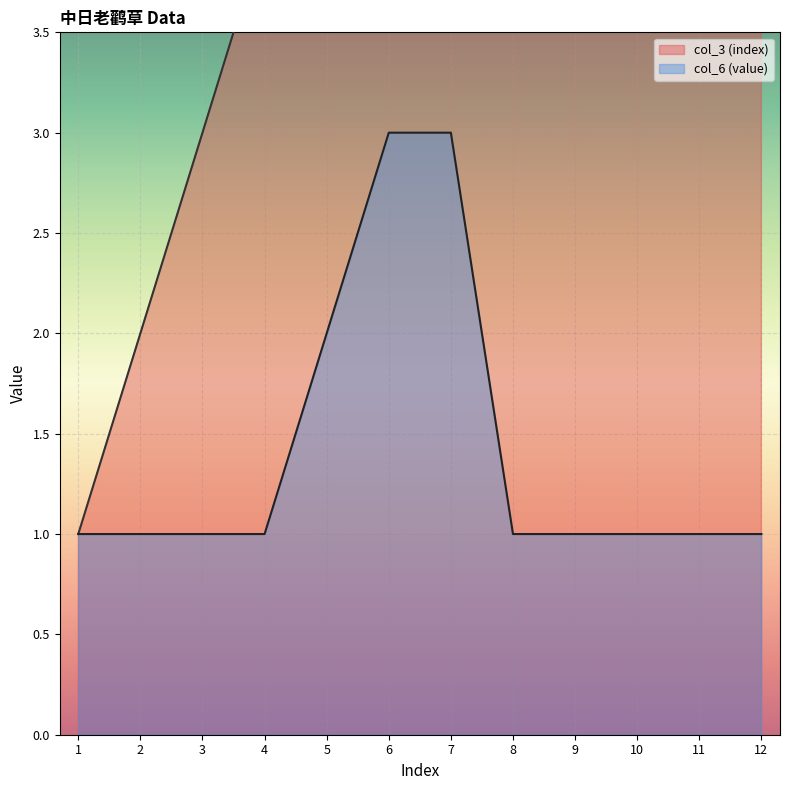

Does the chart display data point markers on the line(s)?

No